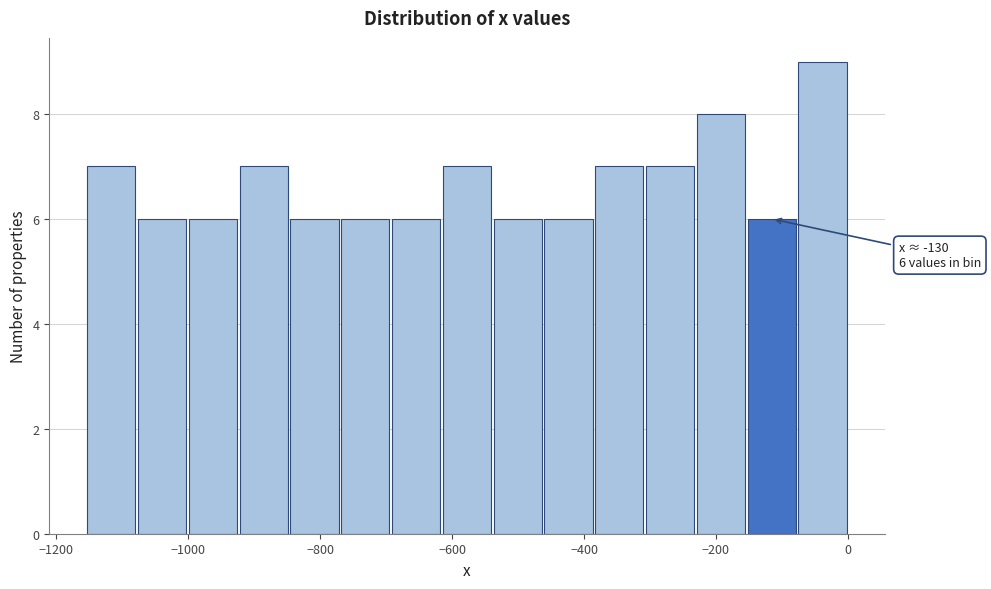

Around what value on the x-axis is the tallest bar? Give the approximate position of its centre, as read against the axis.

-40